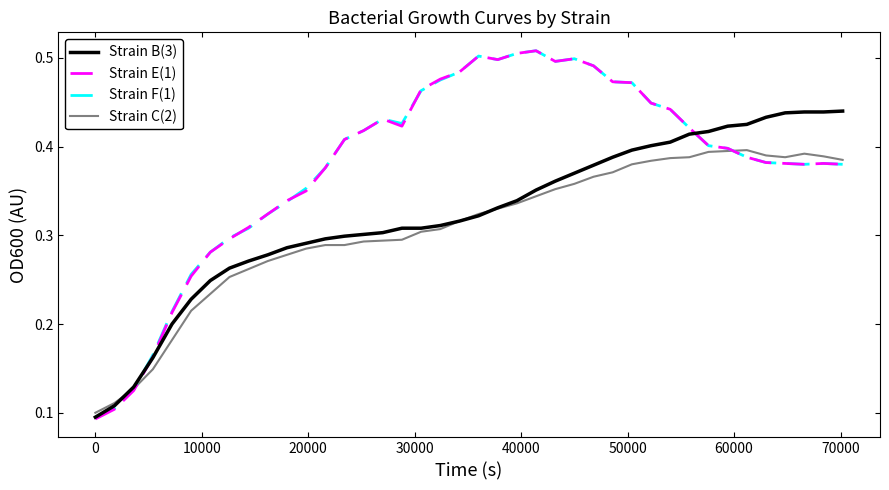

Which series has the largest range (max minus min)?

Strain E(1)